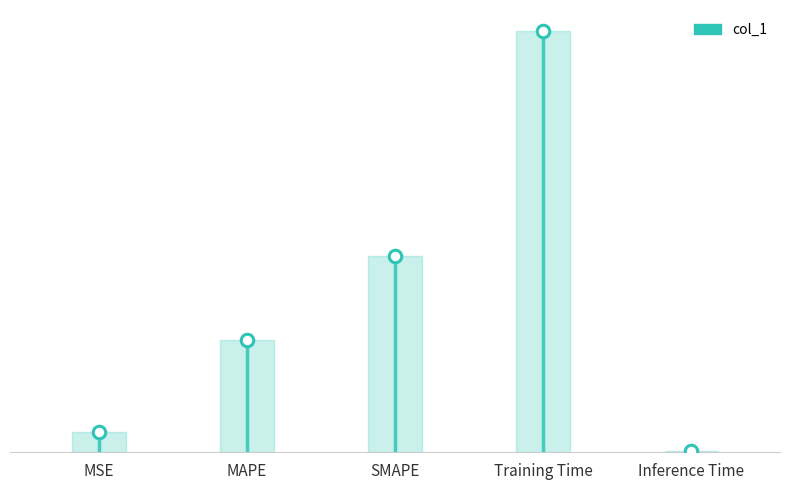

What is the difference between the values at MSE and MAPE?

0.7